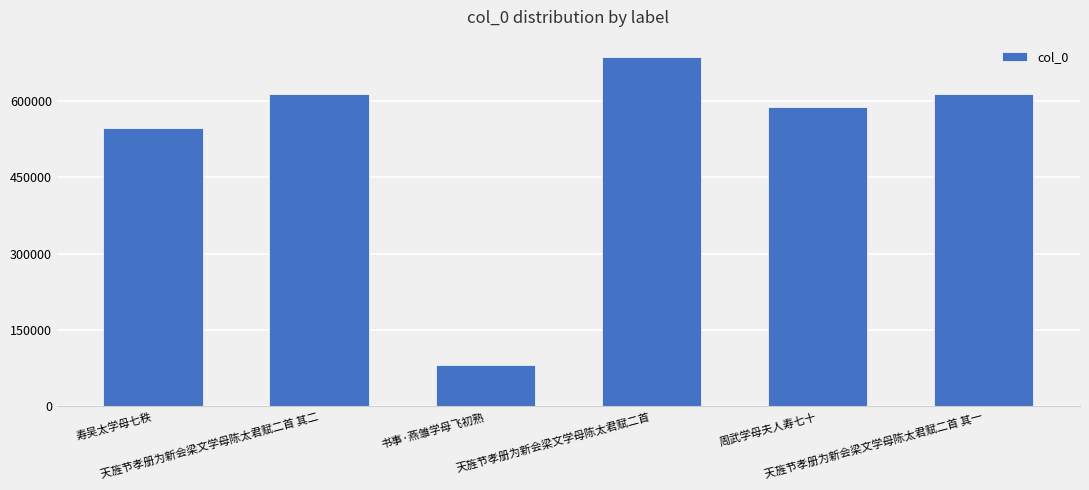

Where does the data first go above 612246?

天旌节孝册为新会梁文学母陈太君赋二首 其二